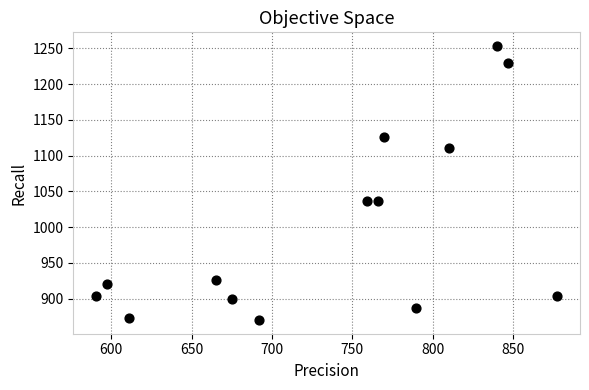

What is the range of Y values (max minus min)?

383.3